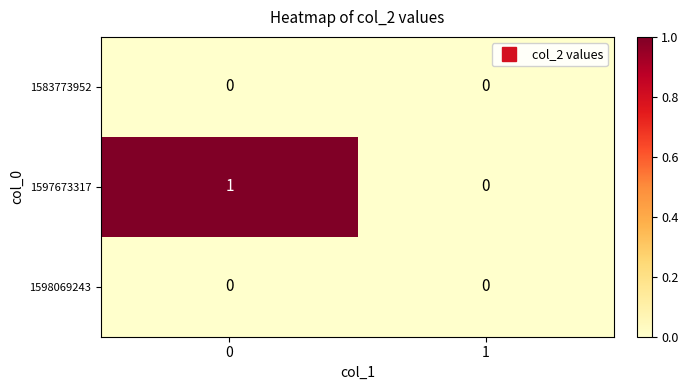

The 1597673317 series shows -1 at 1. True or false?

False